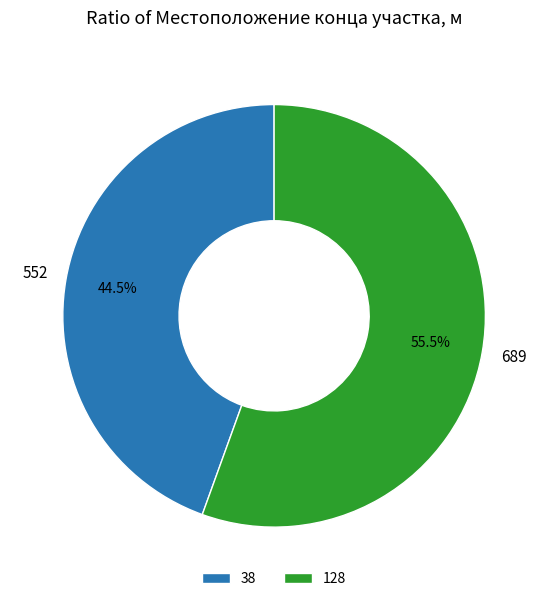

What percentage is NOT represented by 38?

55.5%